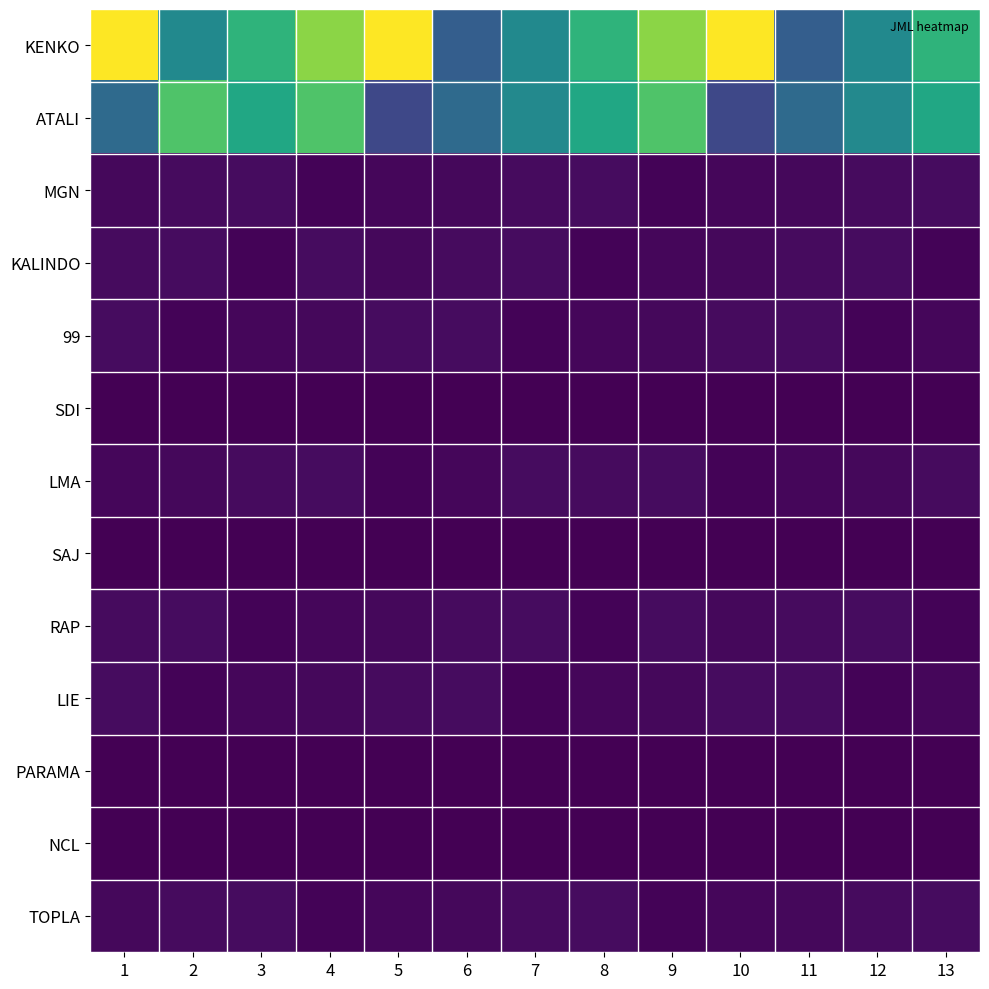

How many data points does each series have?

13